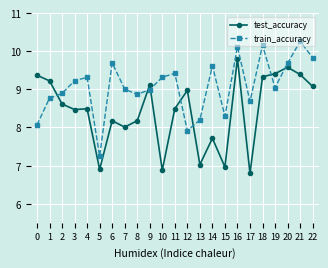

True or false: test_accuracy has more than 2 interior local peaks.

True